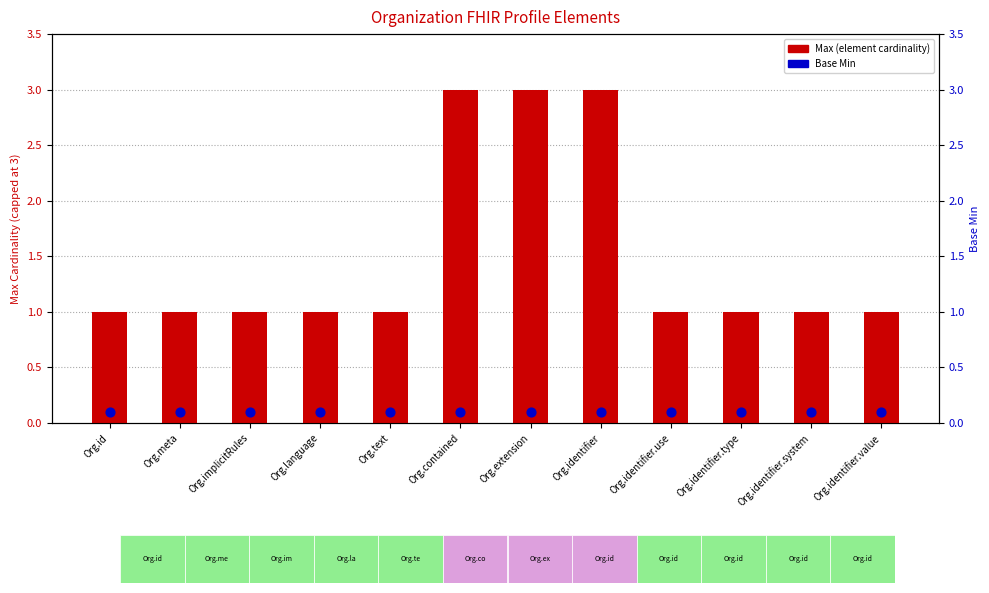

Which series reaches the minimum Y coordinate?

Base Min